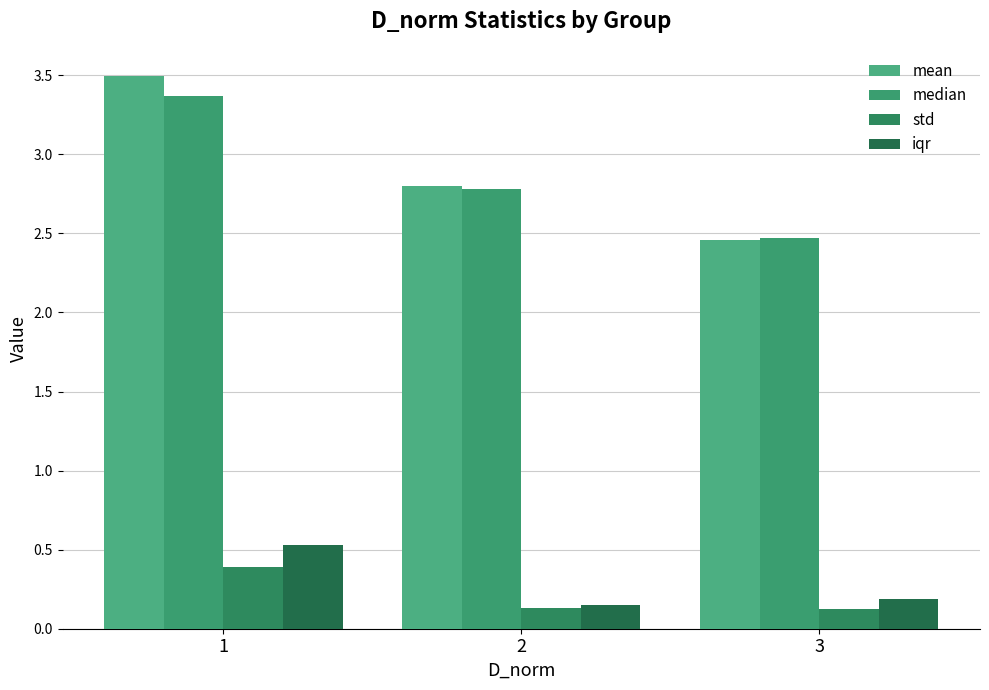

Read the iqr value at 2.

0.1